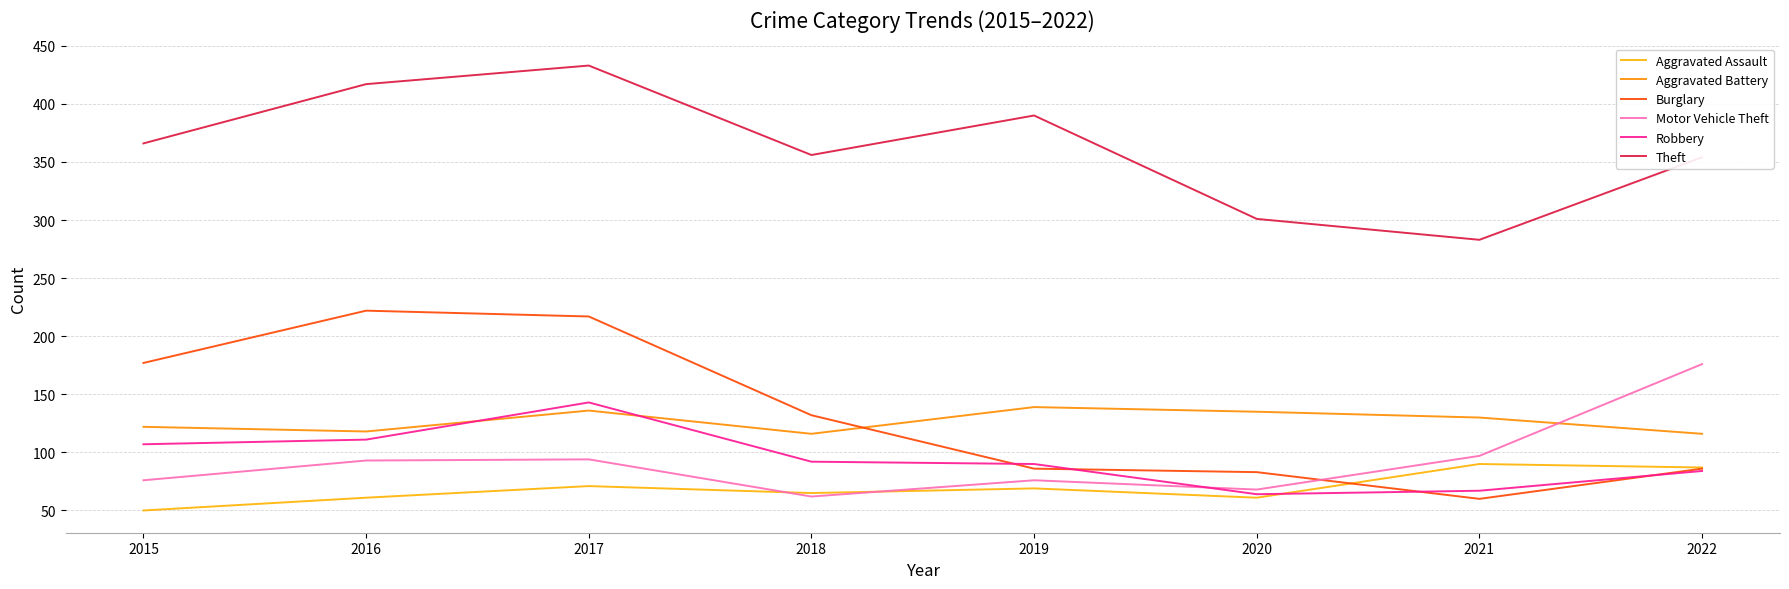

Count the number of categories in the chart.

8